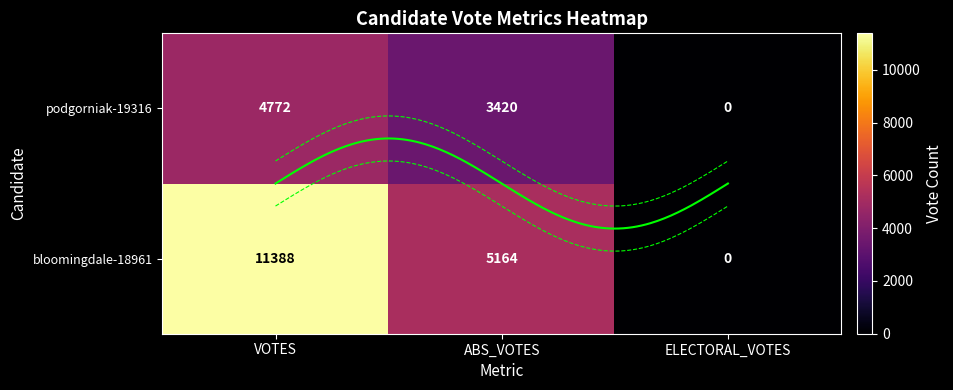

Is it true that bloomingdale-18961 equals 6772 at VOTES?

False